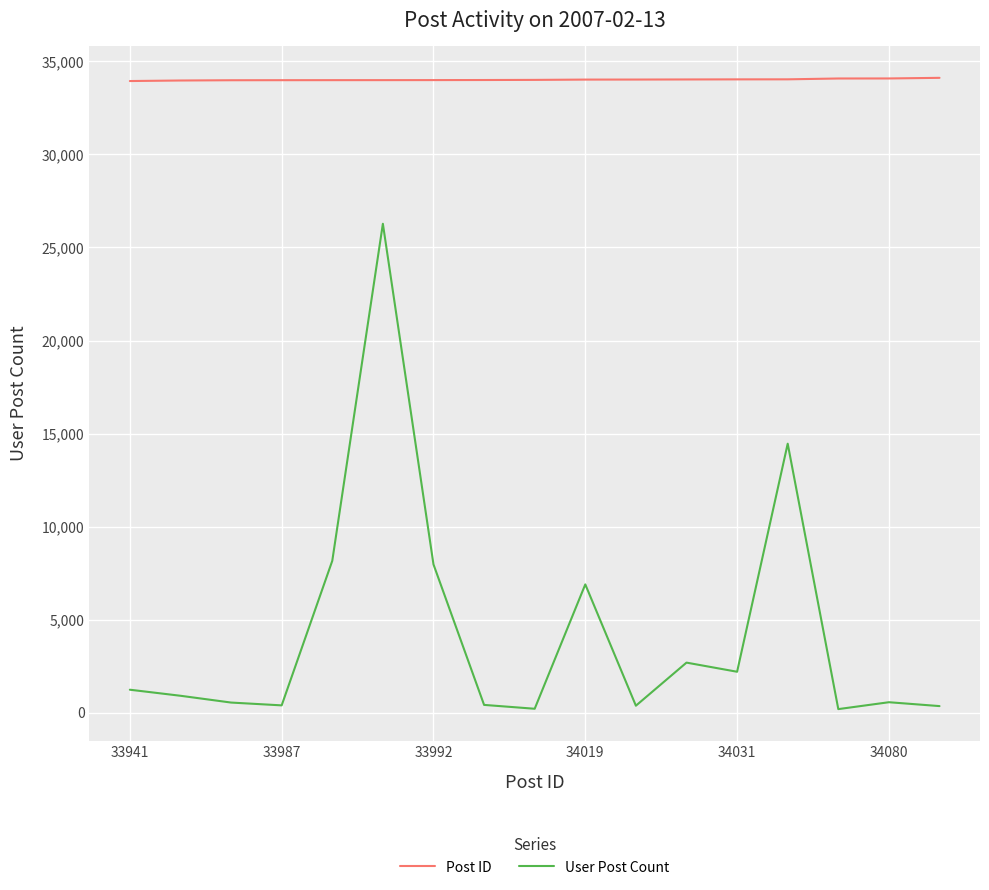

What is the difference between the maximum and minimum values in the Post ID series?

172